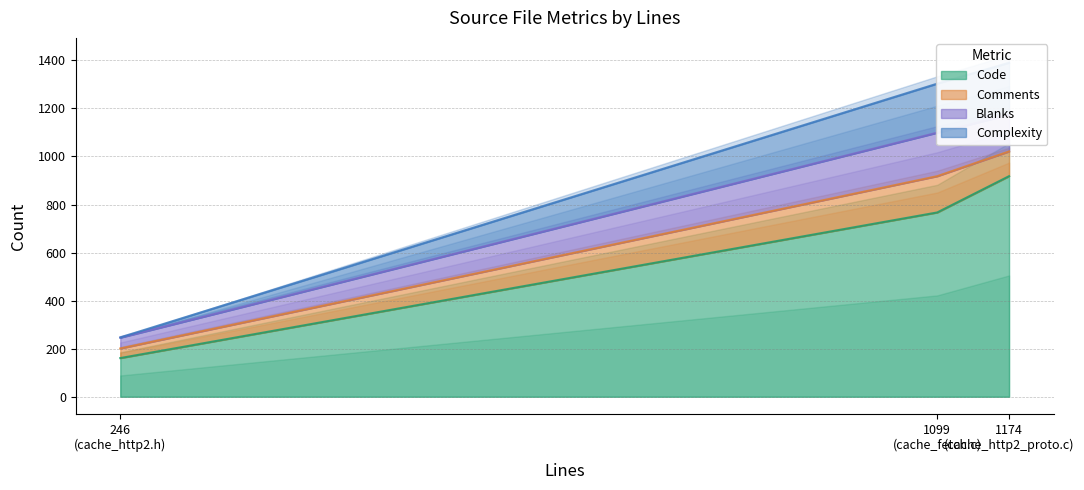

What is the highest value of the Code series?

918